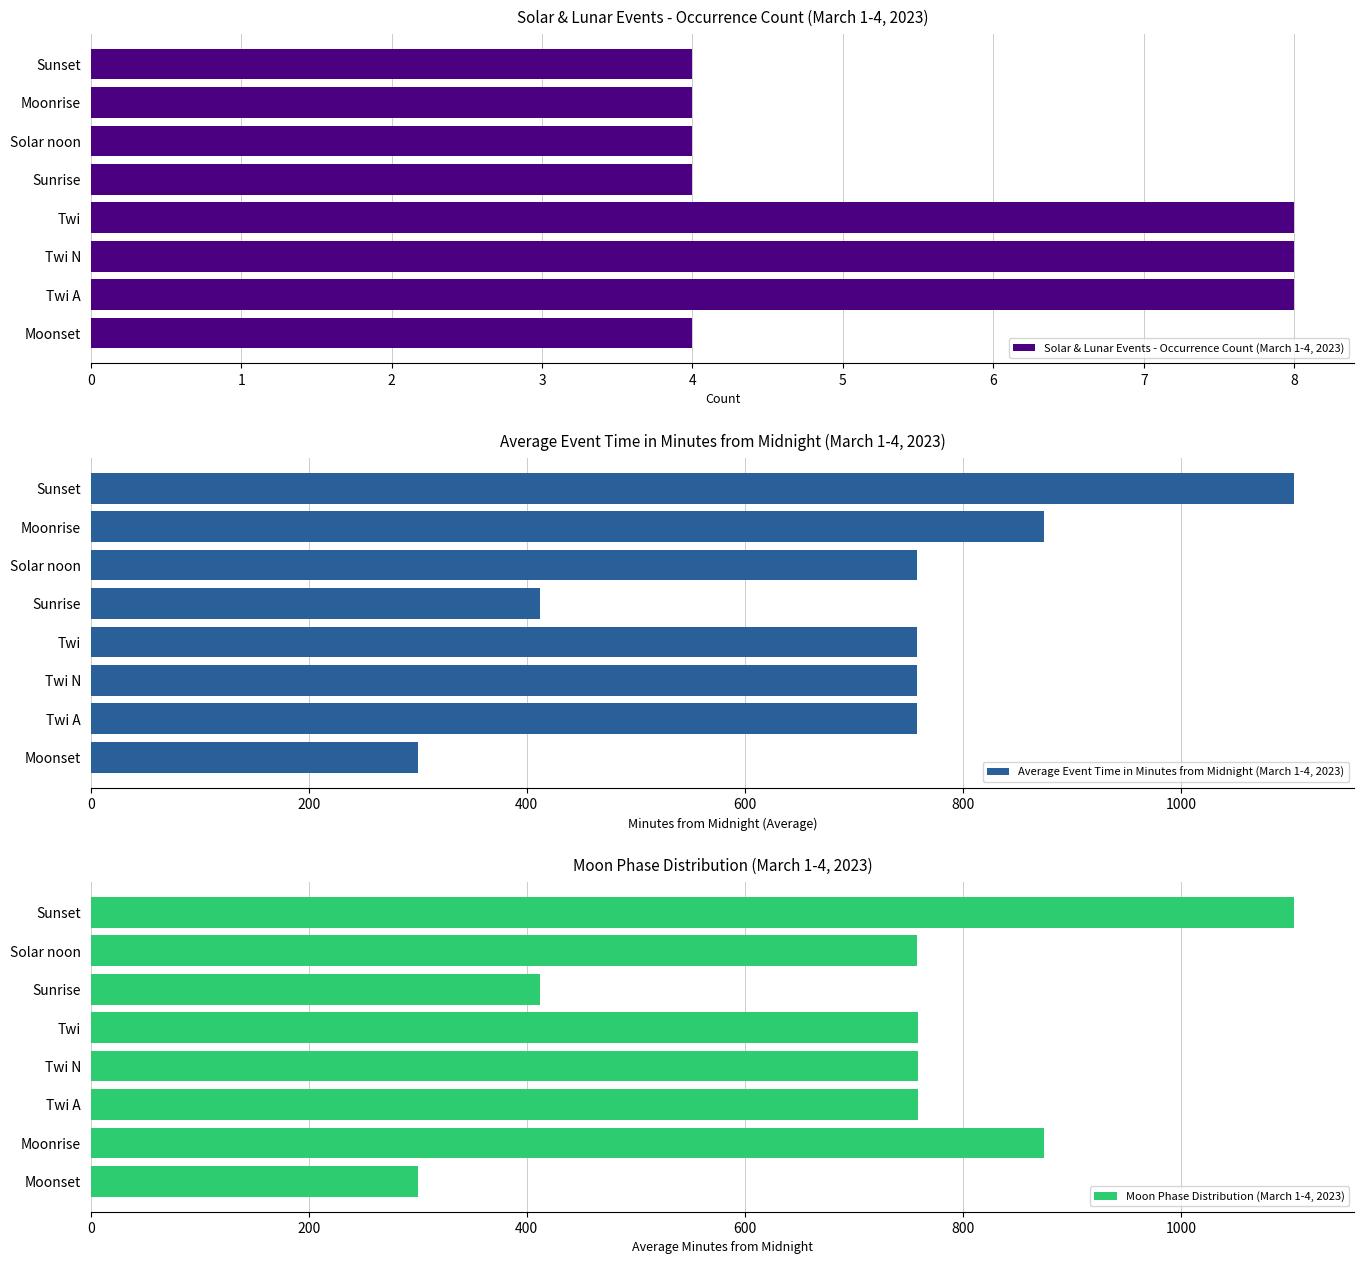

What is the difference between the maximum and second lowest values in the Average Event Time in Minutes from Midnight (March 1-4, 2023) series?

692